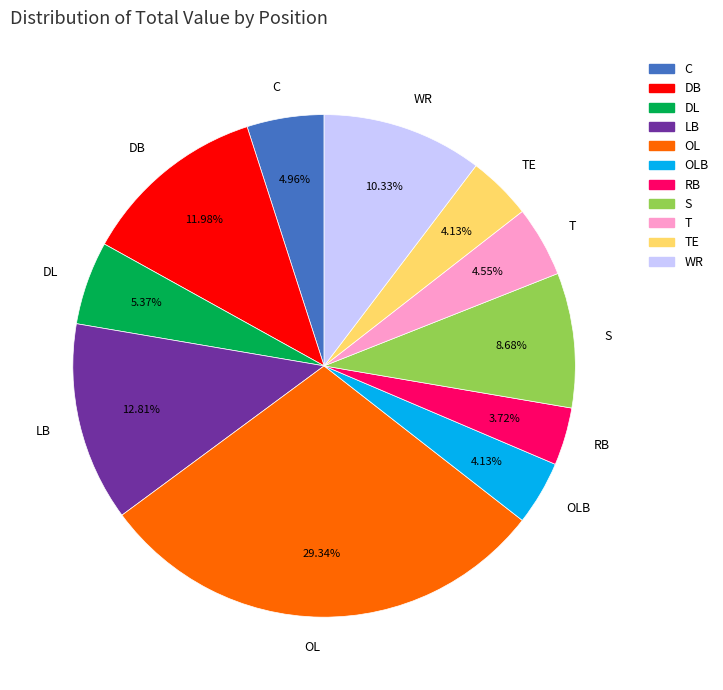

Between DB and OLB, which is larger?

DB